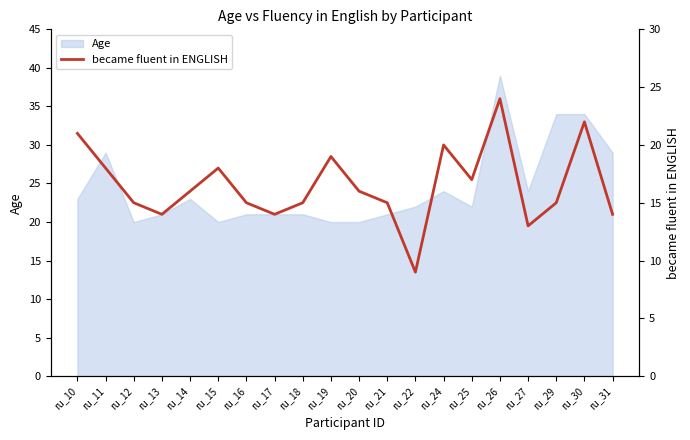

The value of Age at ru_12 is 20. True or false?

True